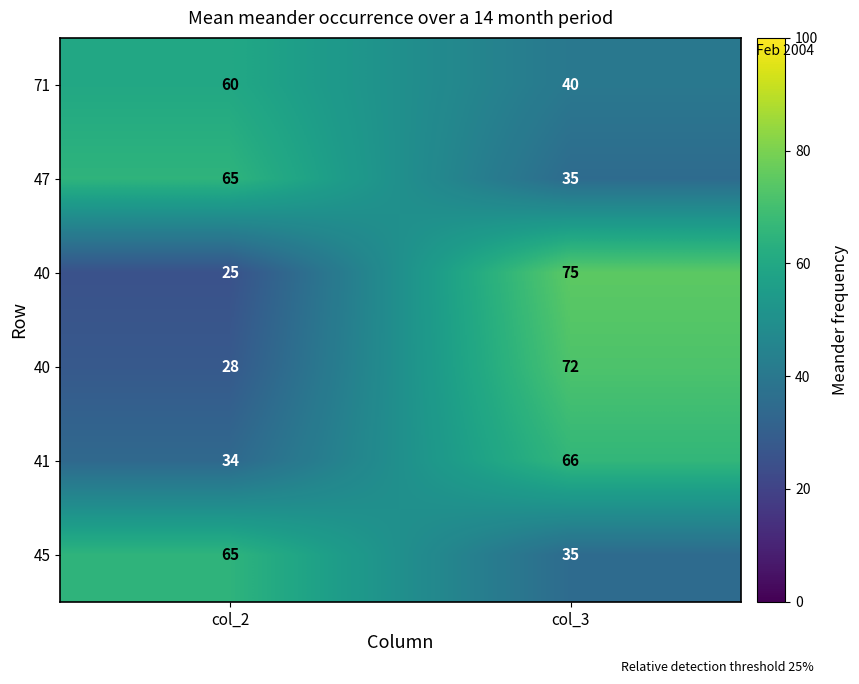

Count the number of categories in the chart.

2